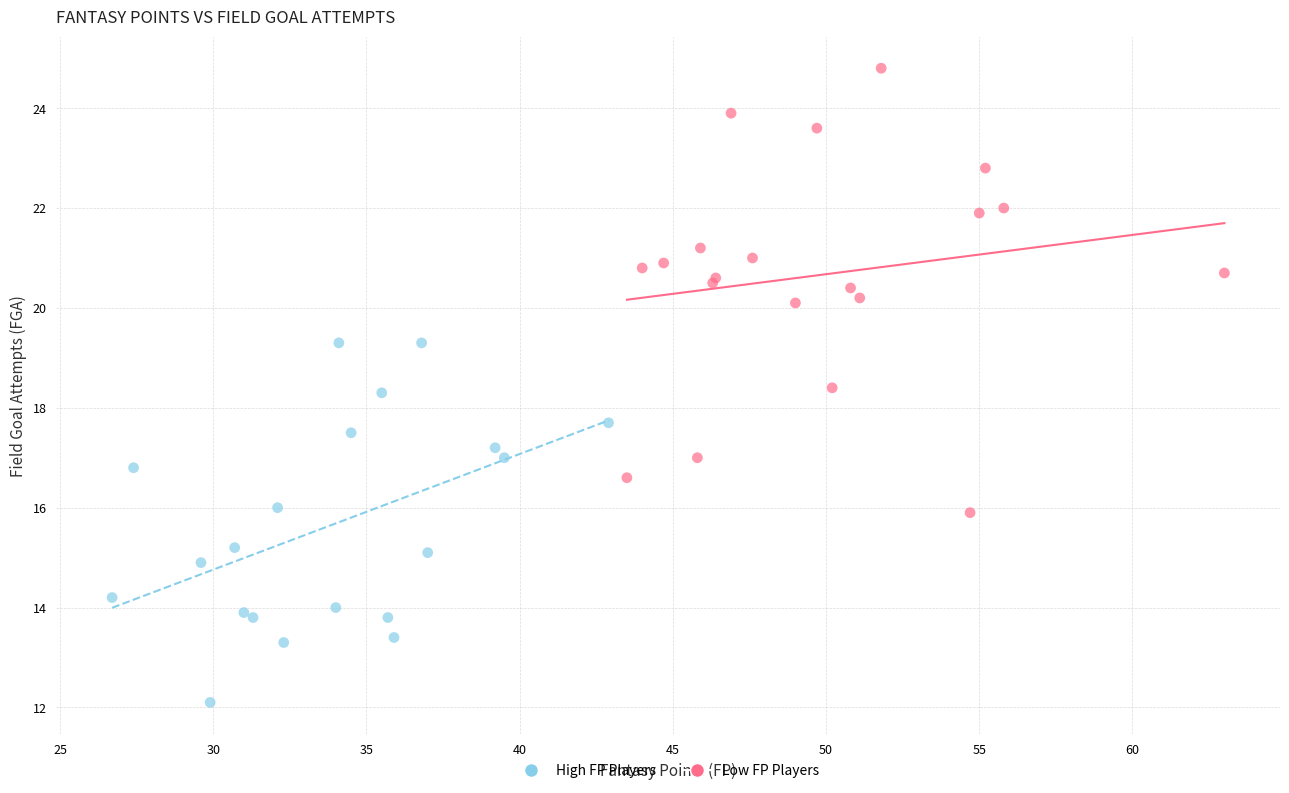

Which series contains the lowest Y value?

Low FP Players